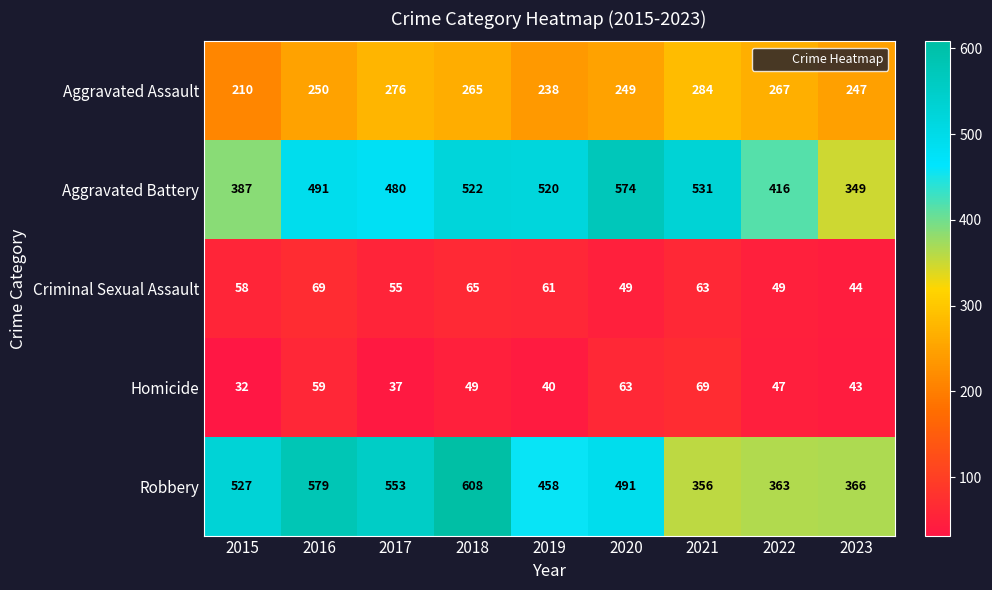

Is it true that Criminal Sexual Assault equals 12 at 2022?

False